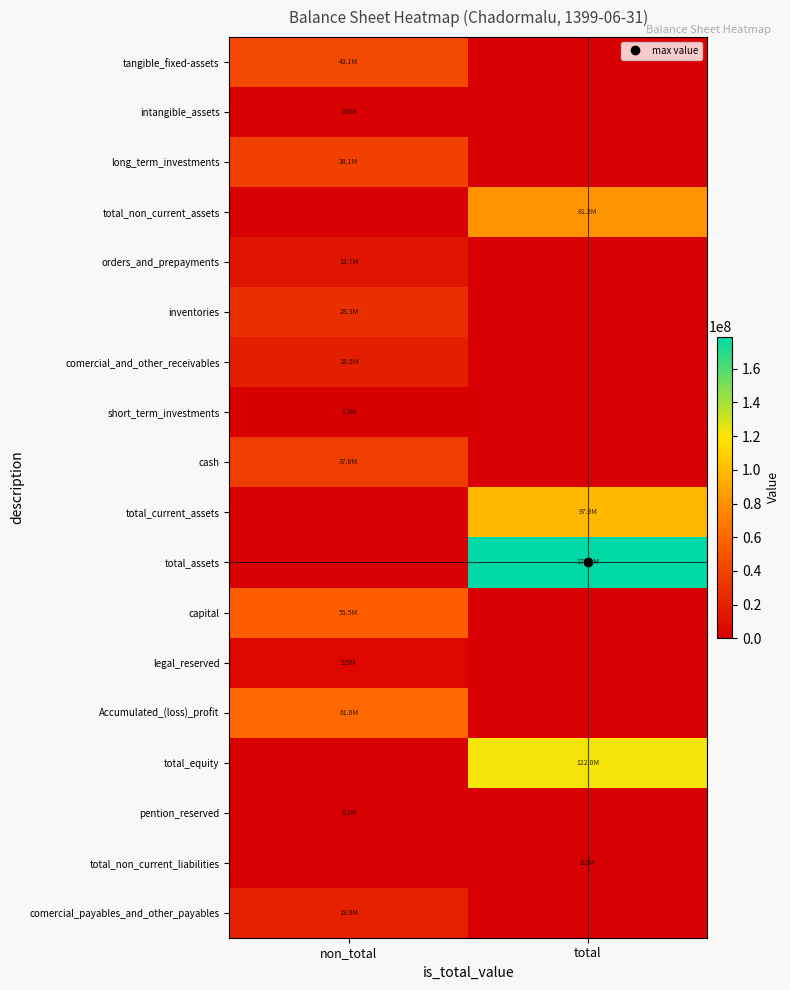

Rank the series at total from lowest to highest value.

tangible_fixed-assets, intangible_assets, long_term_investments, orders_and_prepayments, inventories, comercial_and_other_receivables, short_term_investments, cash, capital, legal_reserved, Accumulated_(loss)_profit, pention_reserved, comercial_payables_and_other_payables, total_non_current_liabilities, total_non_current_assets, total_current_assets, total_equity, total_assets